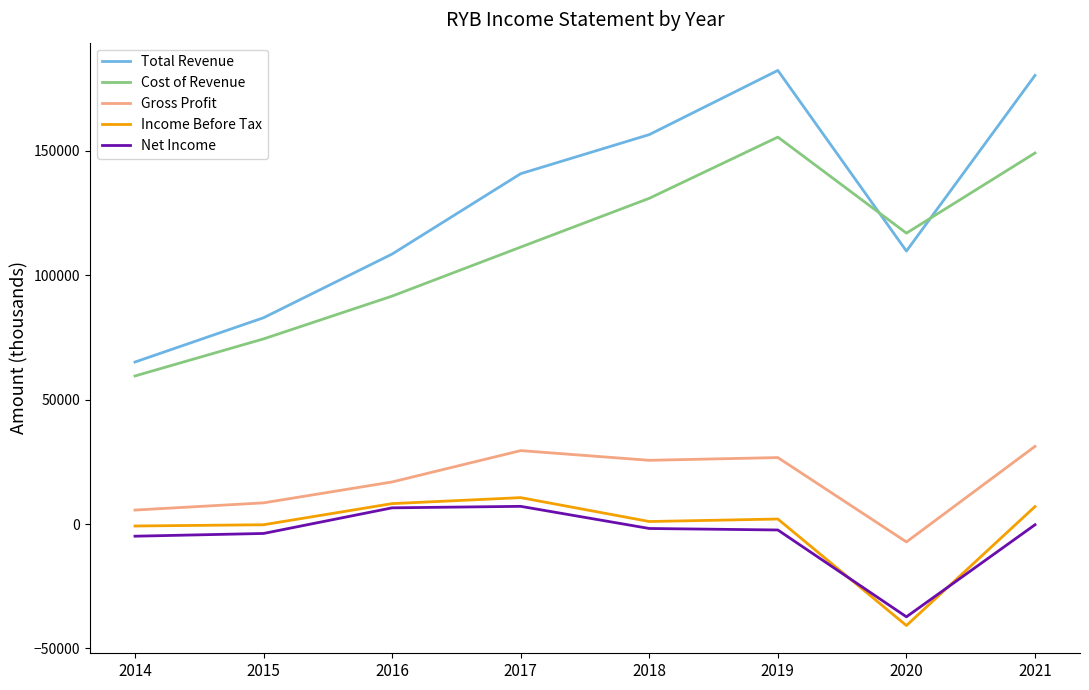

What are all the series names shown in the legend?

Total Revenue, Cost of Revenue, Gross Profit, Income Before Tax, Net Income